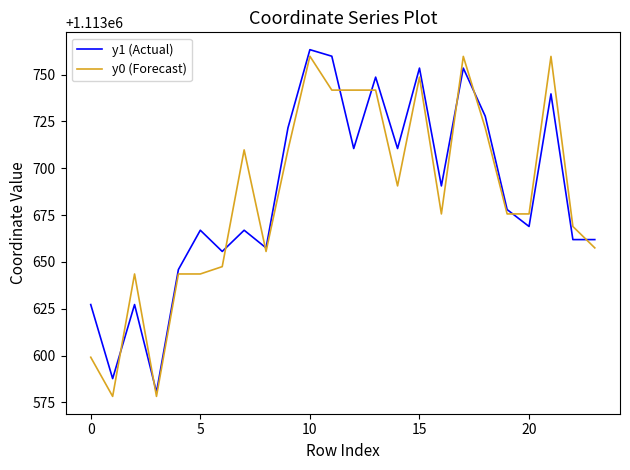

What is the minimum value shown in the chart?

1113578.2